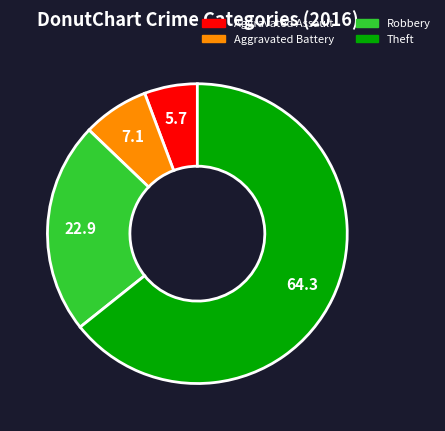

Which slice is the largest?

Theft